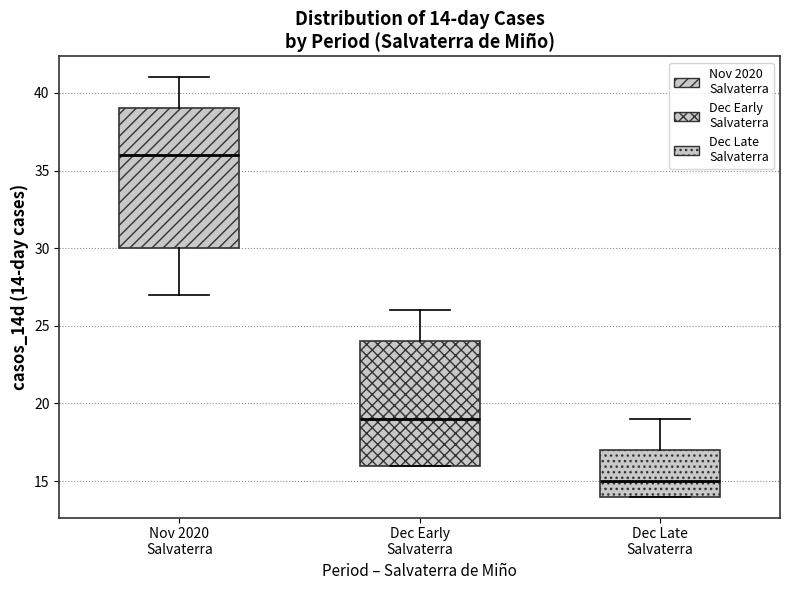

Which box has the lowest median line?

Dec Late Salvaterra